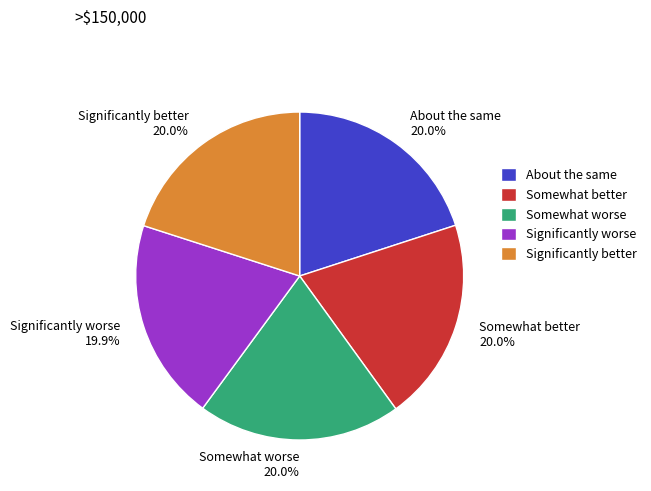

What percentage is NOT represented by Significantly better?

80.0%